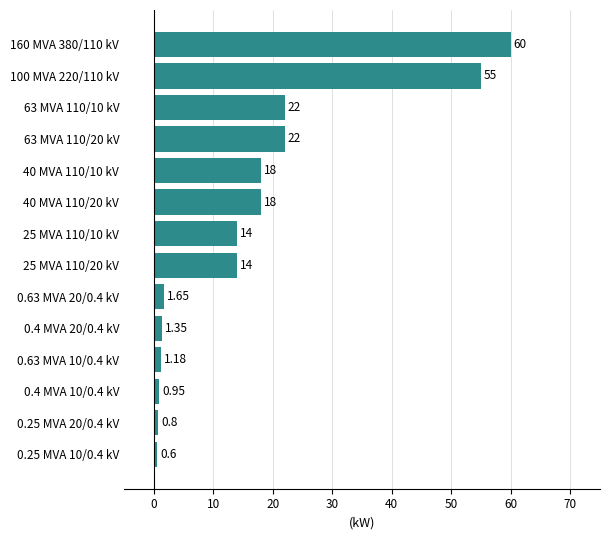

What is the difference between the second highest and second lowest values?

54.2